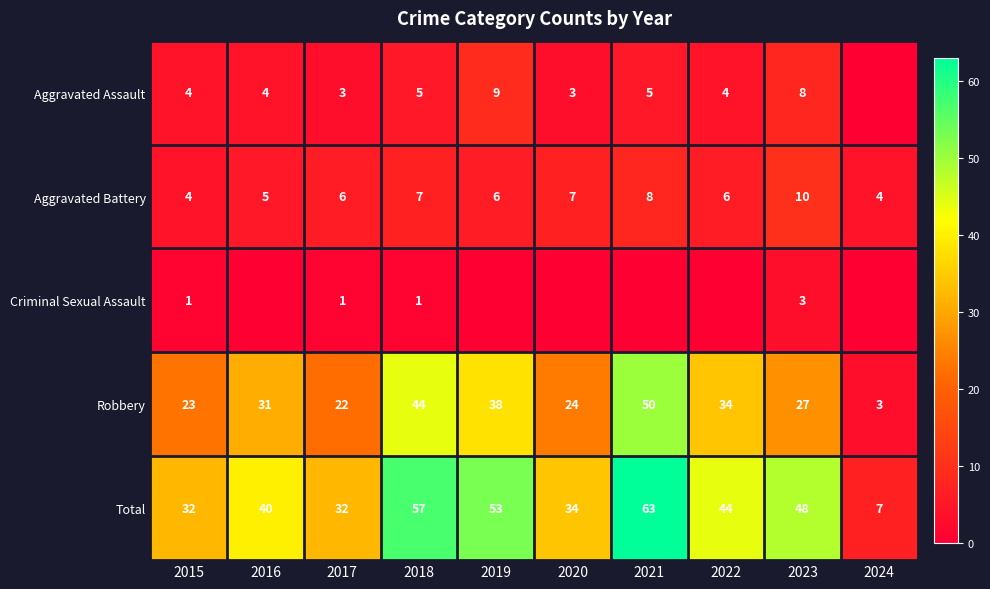

How many categories are shown in the chart?

10